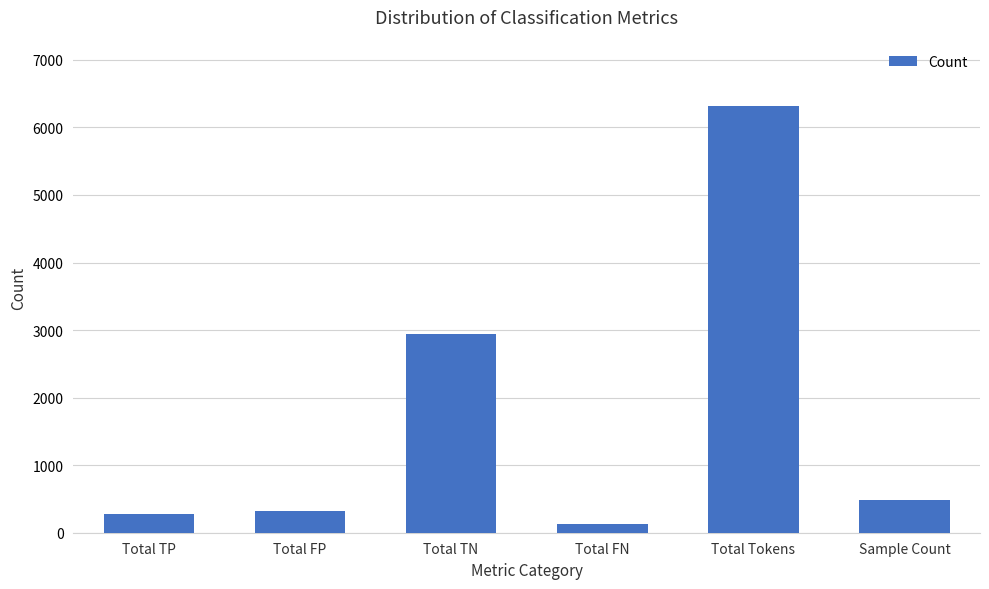

Is it true that the value at Sample Count is 488?

True